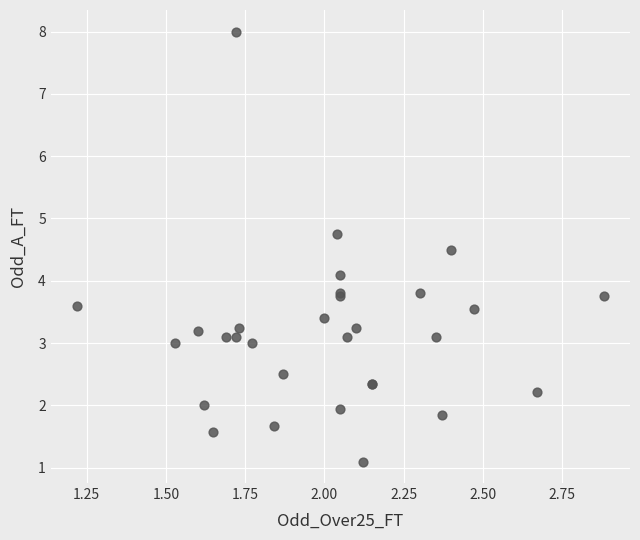

What Y value in the scatter plot is closest to 4?

4.1